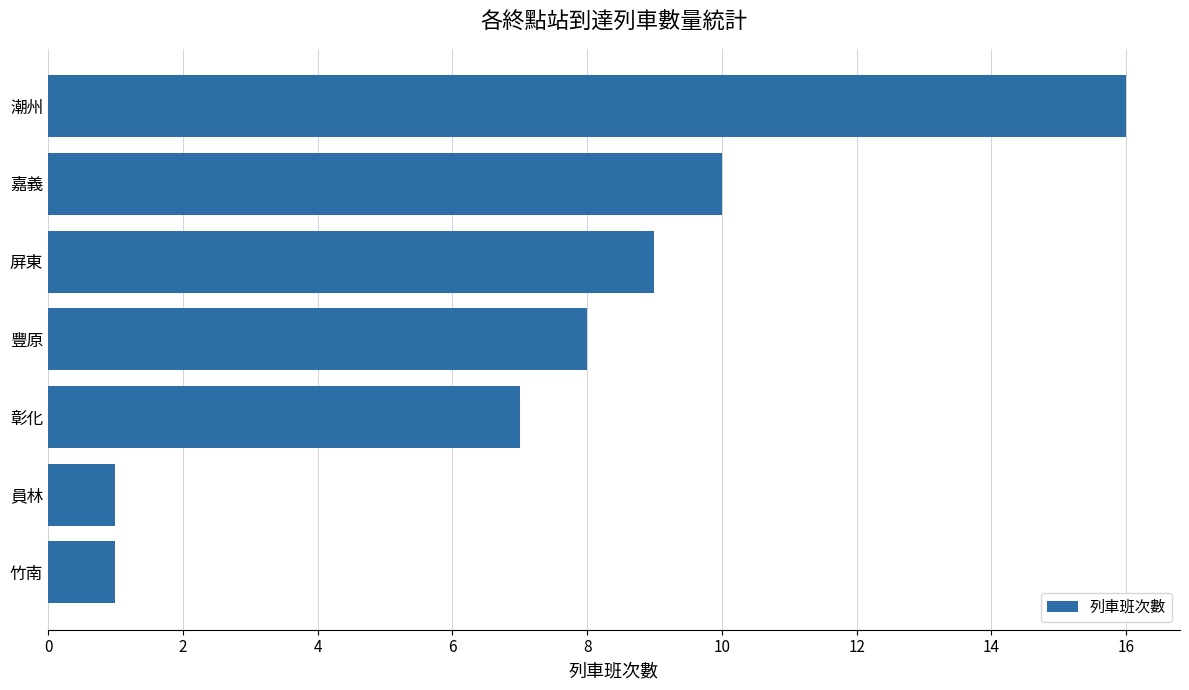

Count the number of data series in this chart.

1